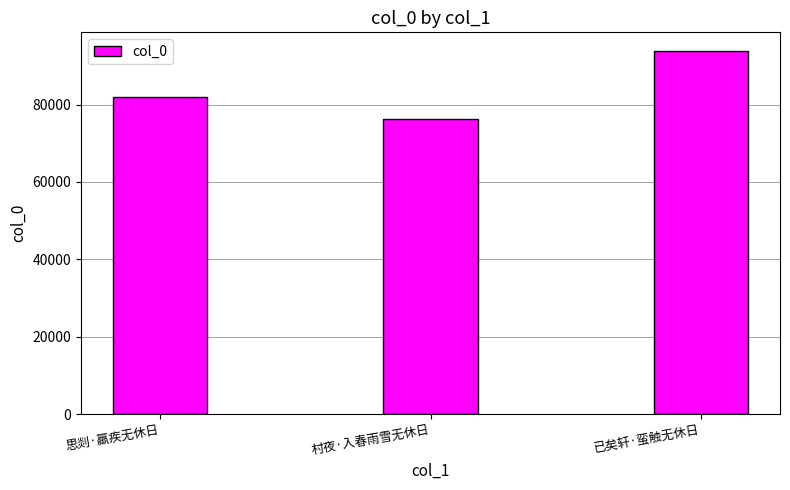

How many values are below 82025?

1